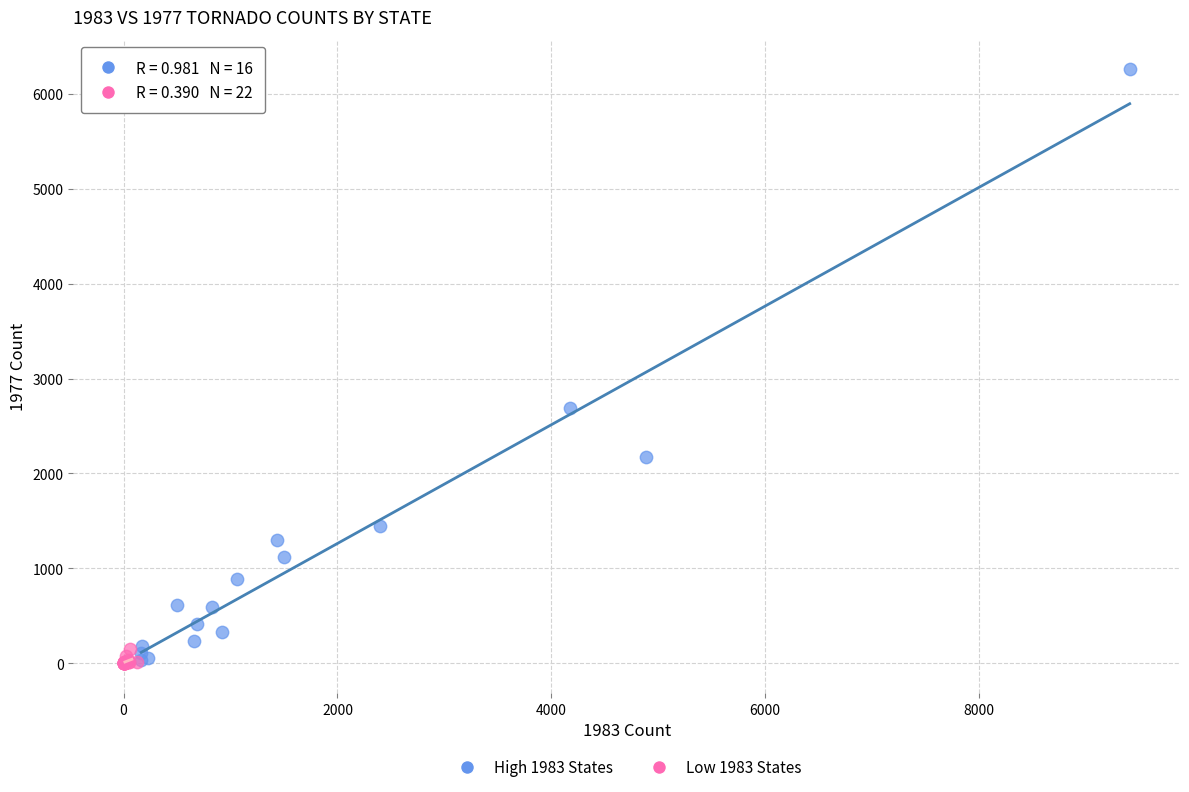

Which series reaches the maximum Y coordinate?

High 1983 States